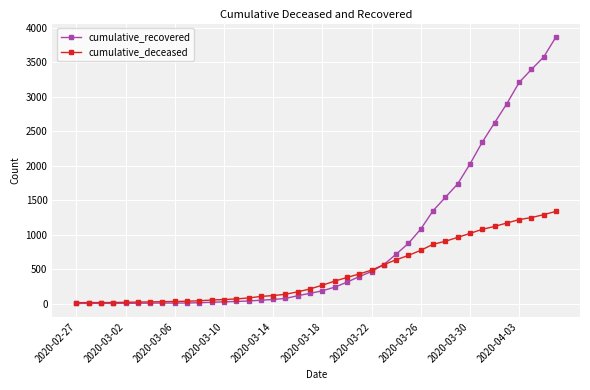

Which series has the widest spread of values?

cumulative_recovered